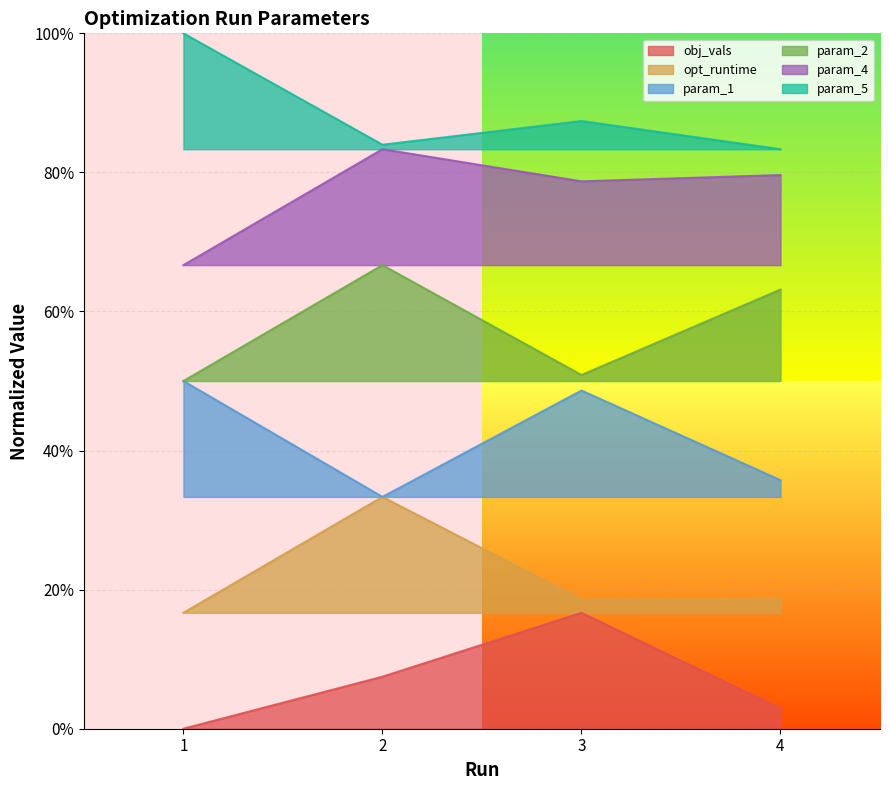

How many obj_vals values are between 0 and 1?

4